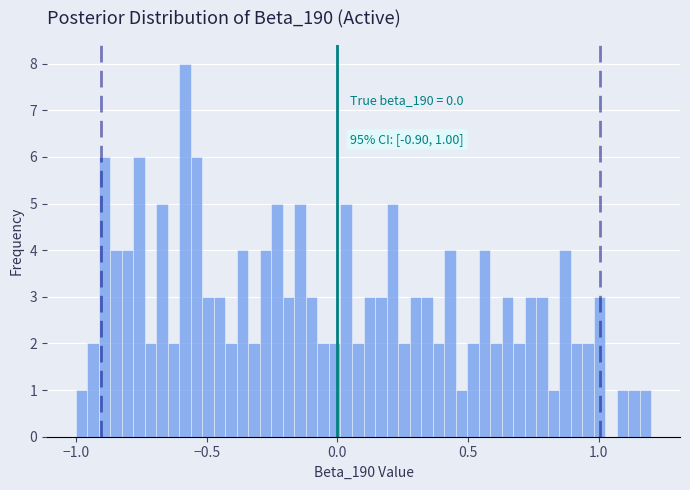

Around what value on the x-axis is the tallest bar? Give the approximate position of its centre, as read against the axis.

-0.60